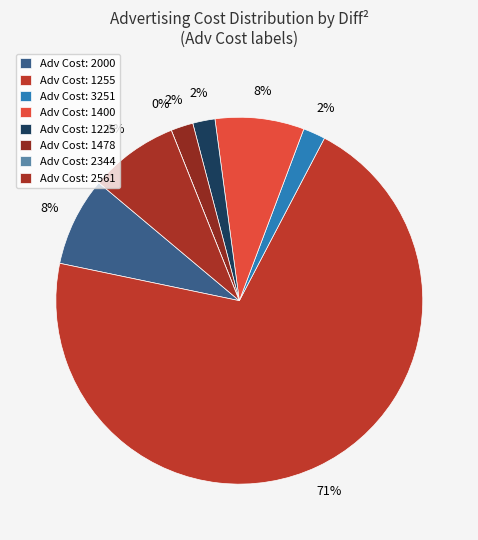

Is there any slice that represents more than half of the pie?

Yes